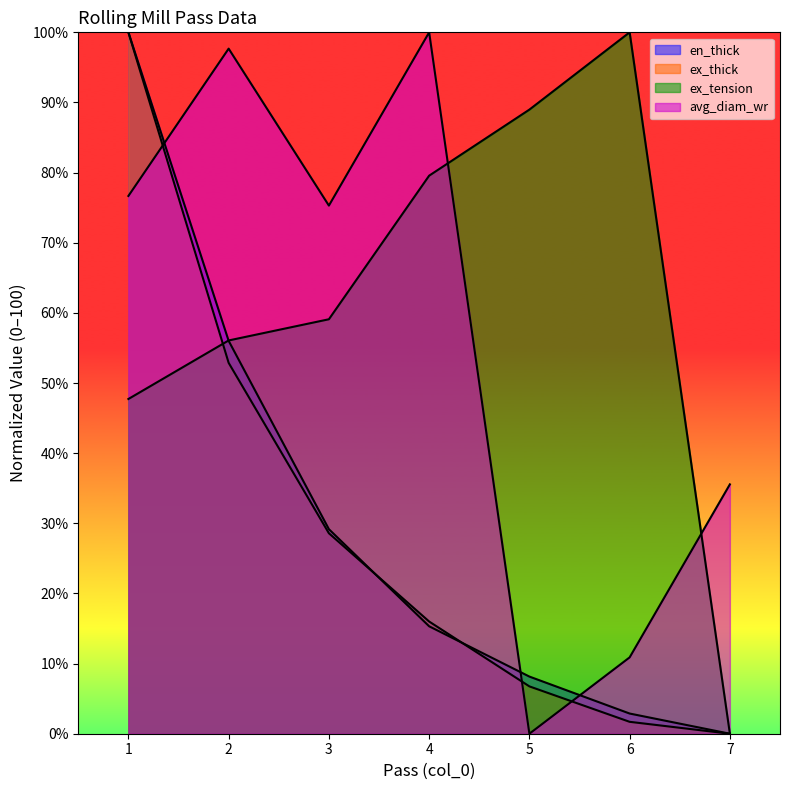

Which series ends up on top after the final intersection of ex_thick and ex_tension?

ex_tension